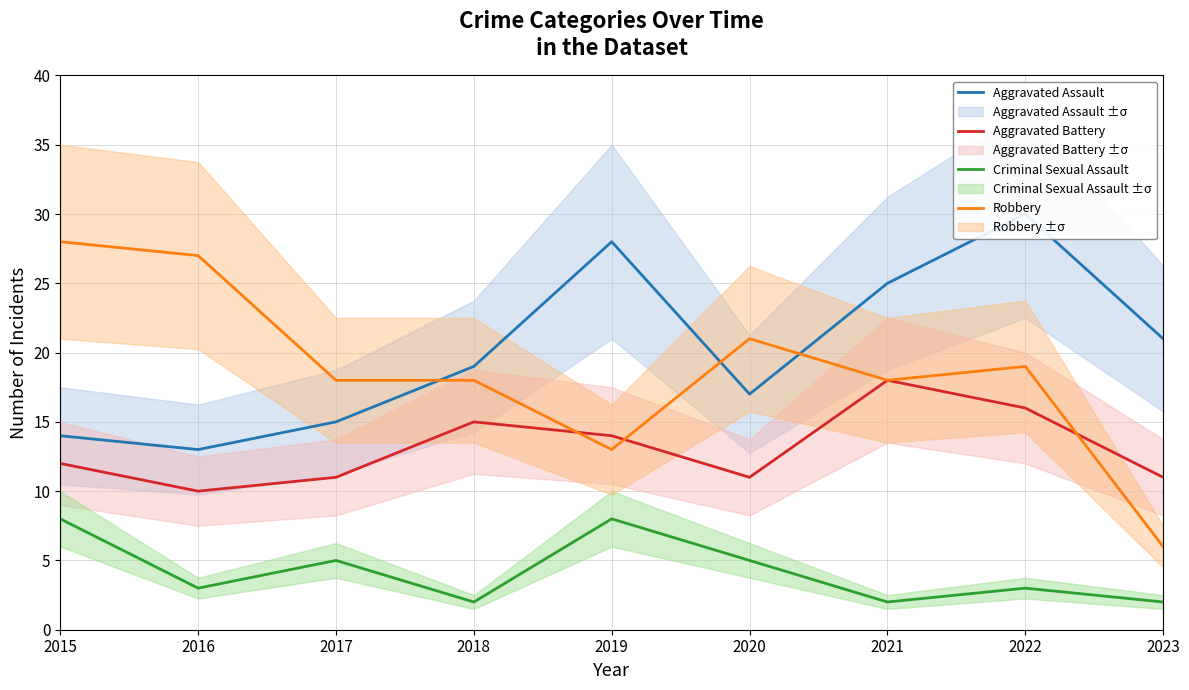

What is the sum of all Aggravated Assault values?

182